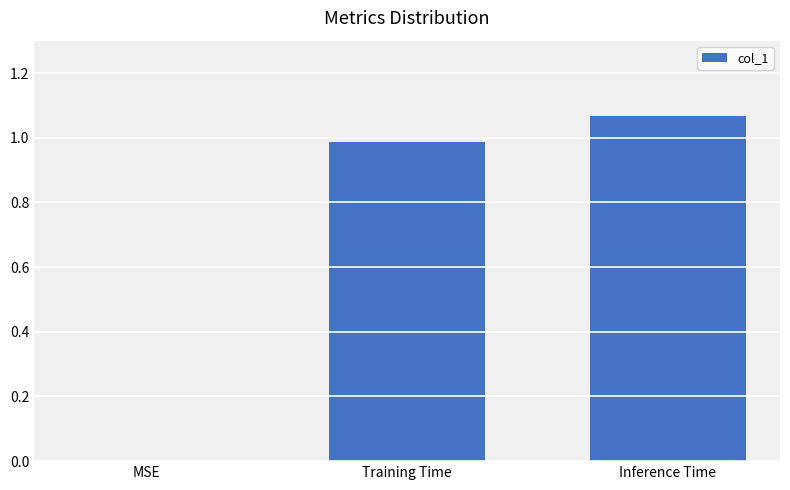

Which category has the highest value across all series?

Inference Time